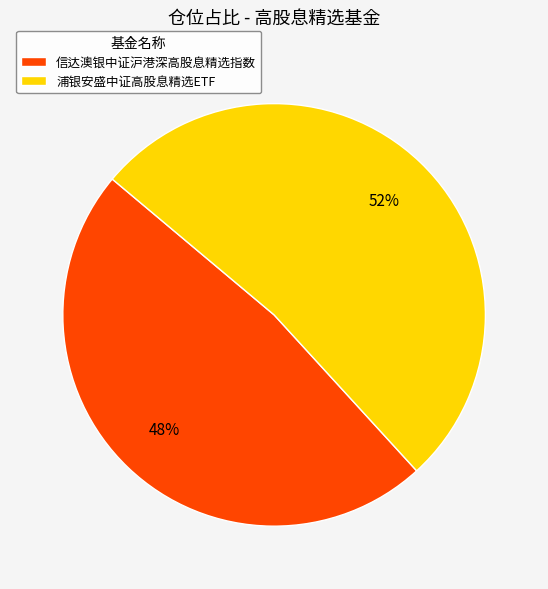

To the nearest percent, what portion does 浦银安盛中证高股息精选ETF represent?

52%